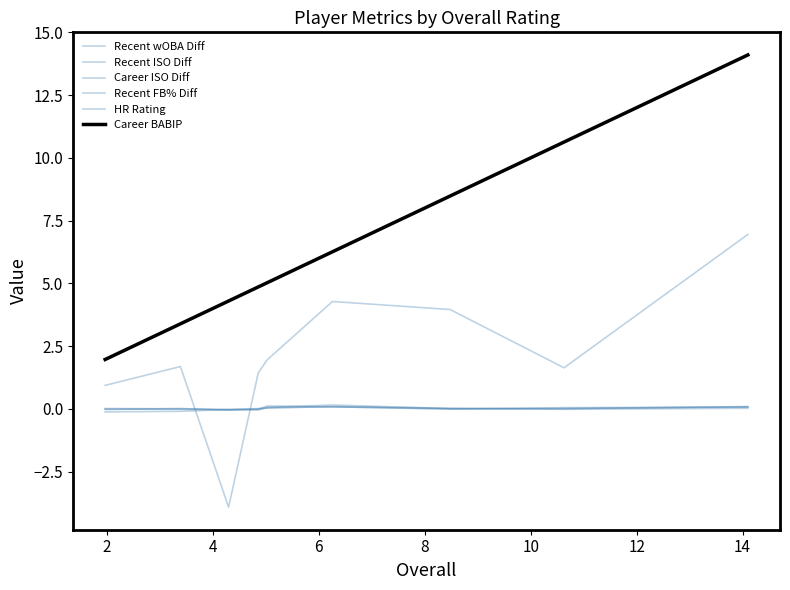

List the series in order of their peak value, highest first.

Career BABIP, HR Rating, Recent ISO Diff, Recent wOBA Diff, Recent FB% Diff, Career ISO Diff